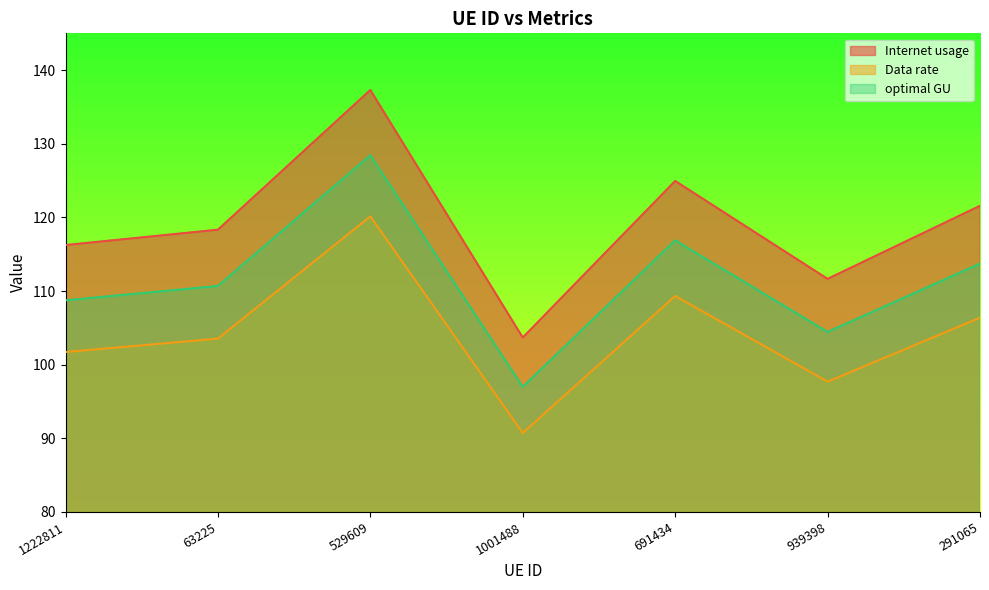

Is it true that Data rate equals 27.9 at 939398?

False